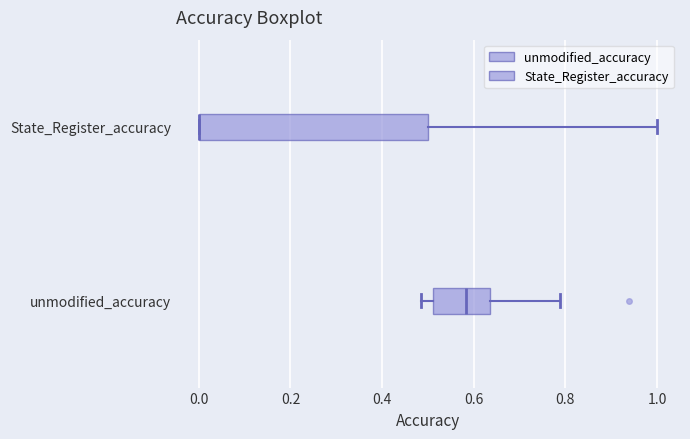

Comparing the boxes themselves (not the whiskers), which one is the widest?

State_Register_accuracy